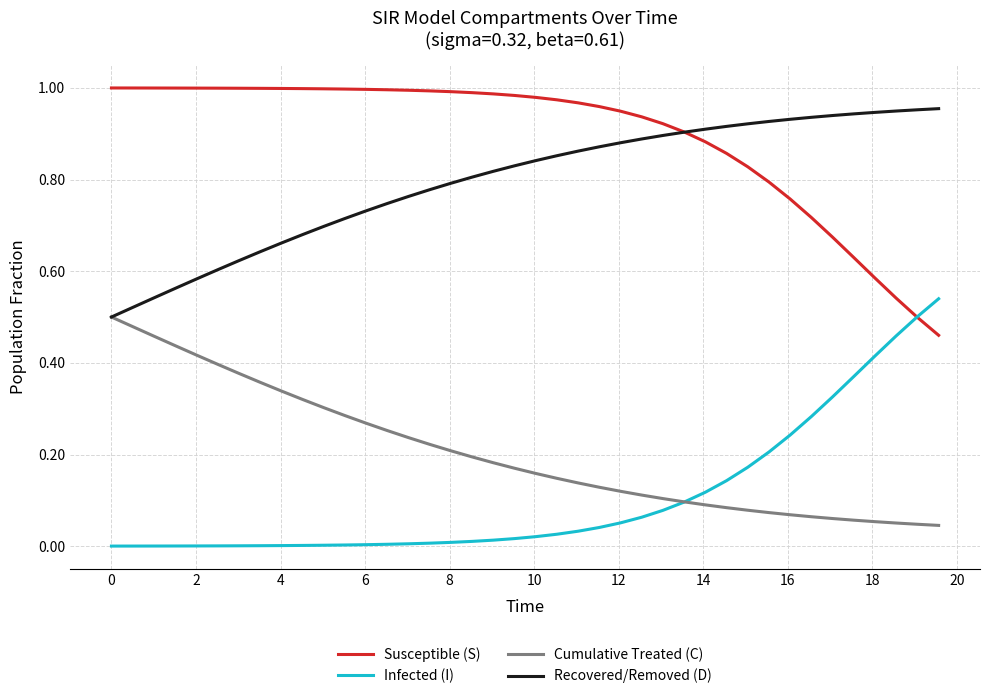

True or false: Susceptible (S) and Cumulative Treated (C) cross at least once.

False